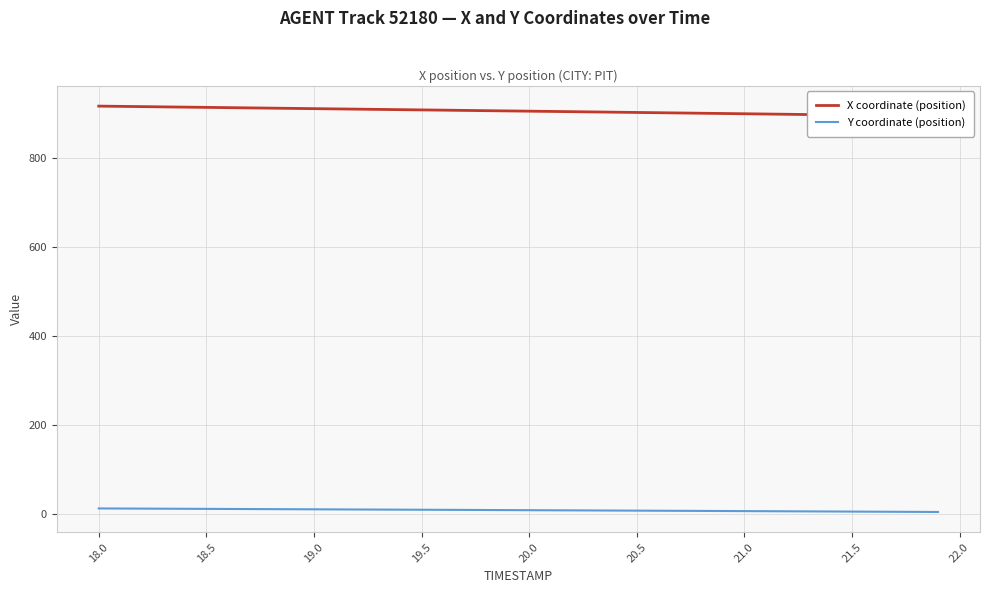

What are all the series names shown in the legend?

X coordinate (position), Y coordinate (position)